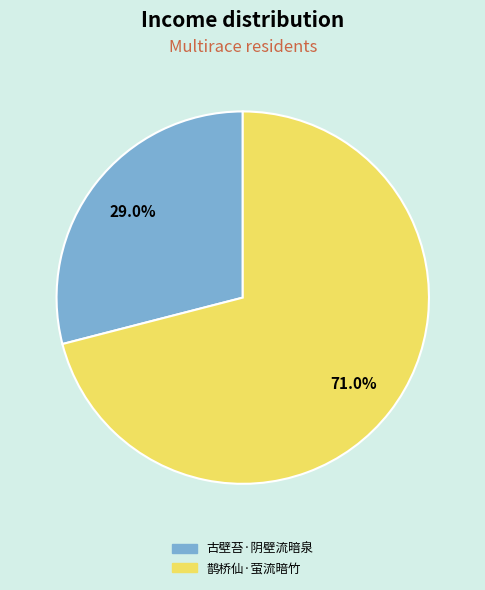

What percentage is the 鹊桥仙·萤流暗竹 slice, to the nearest percent?

71%